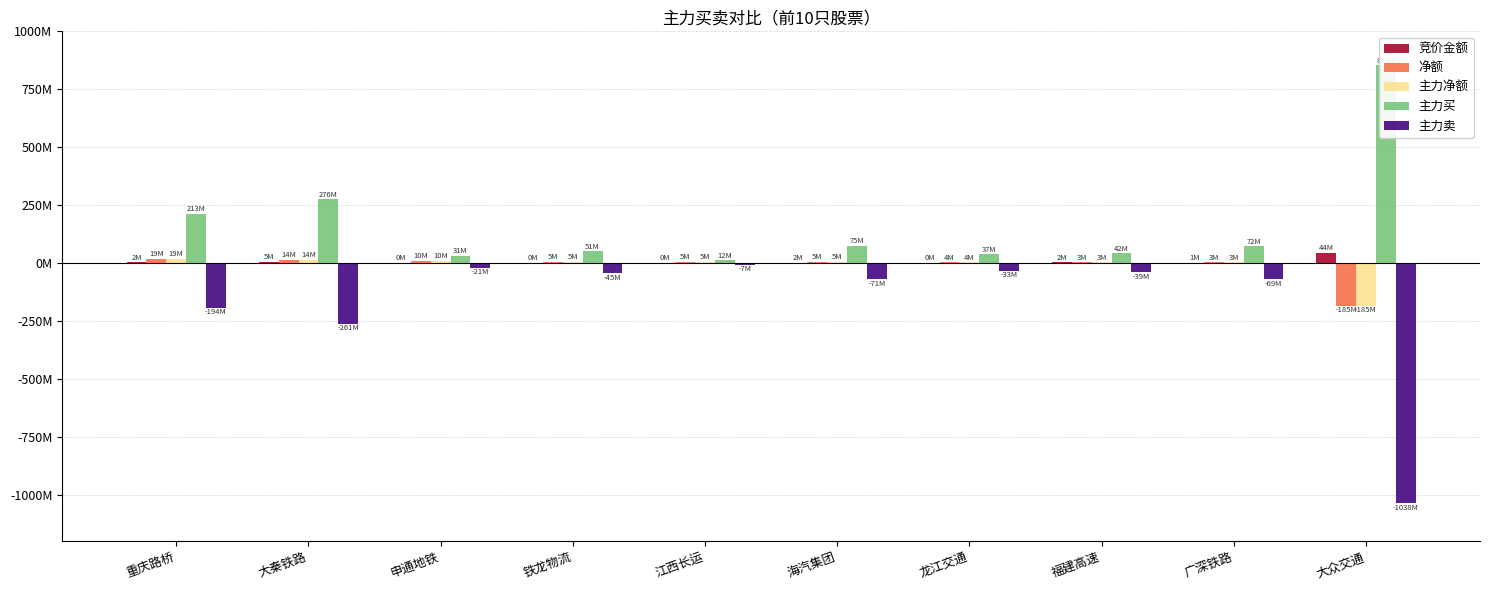

Is it true that 竞价金额 equals 2199747 at 福建高速?

True